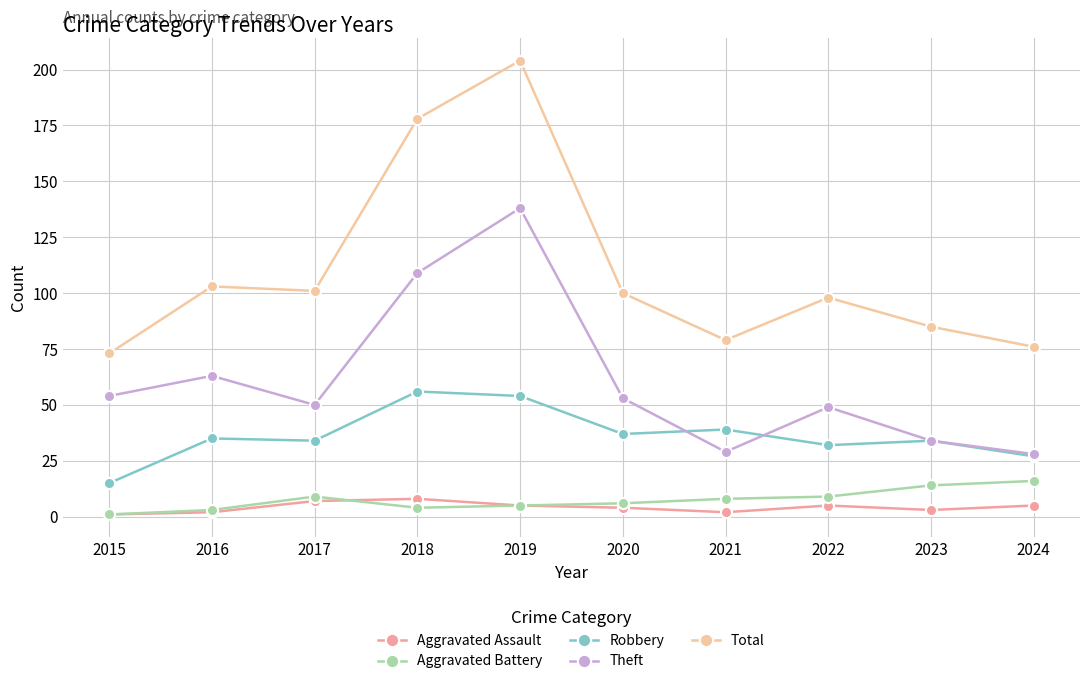

Is it true that Robbery equals 39 at 2021?

True